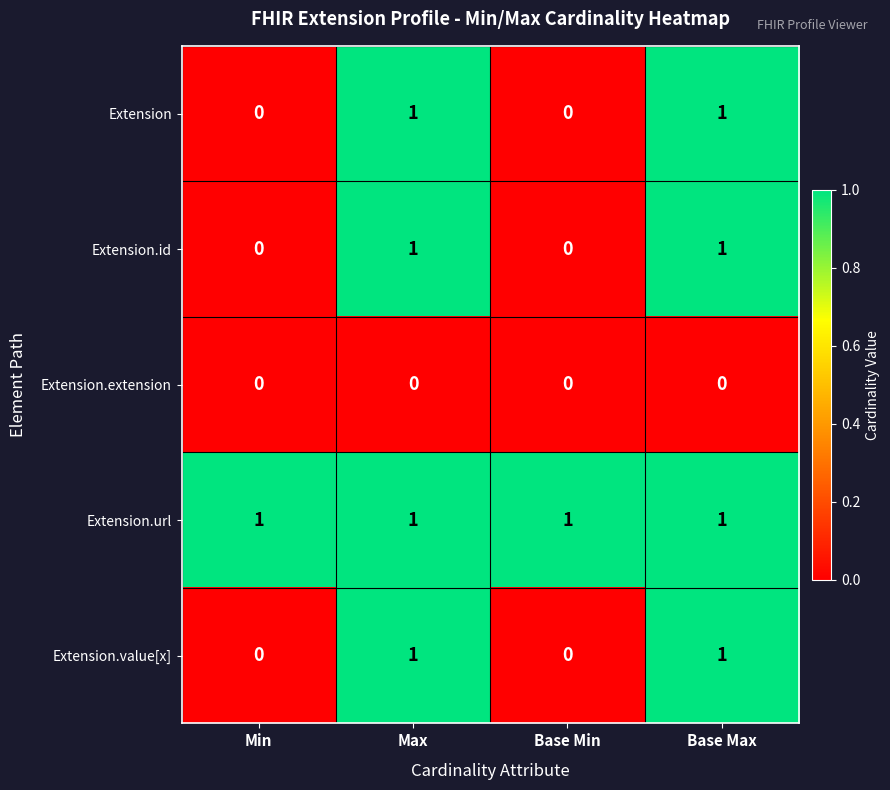

What is the difference between the highest and lowest values at Base Max?

1